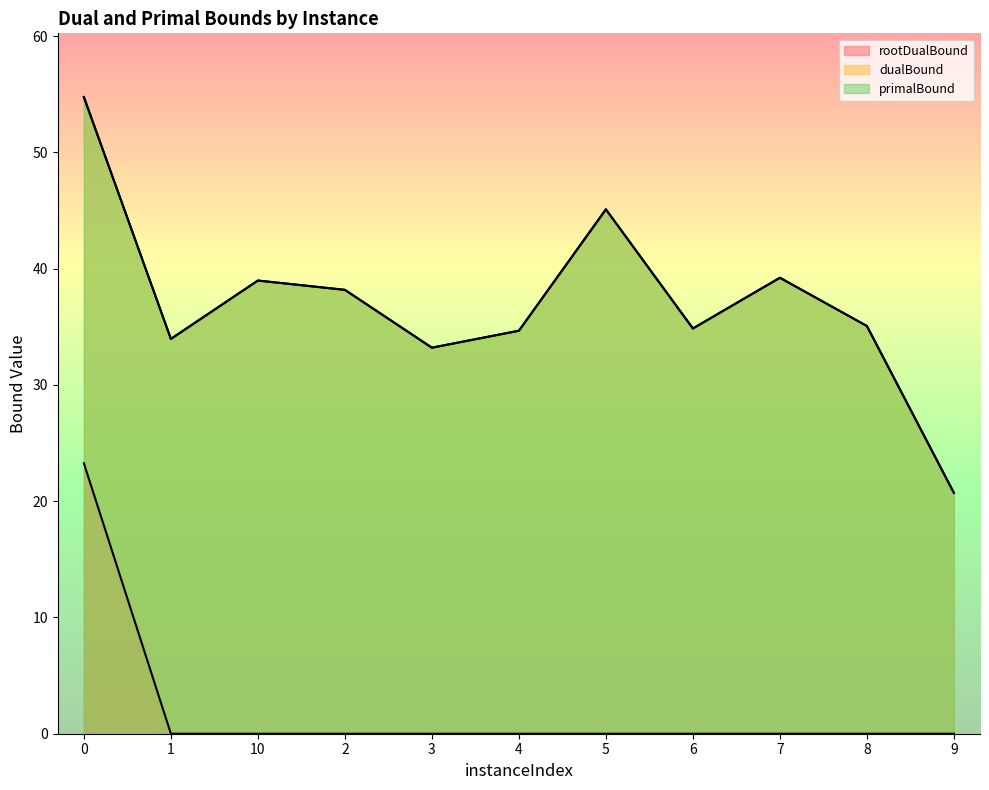

Does the chart display data point markers on the line(s)?

No